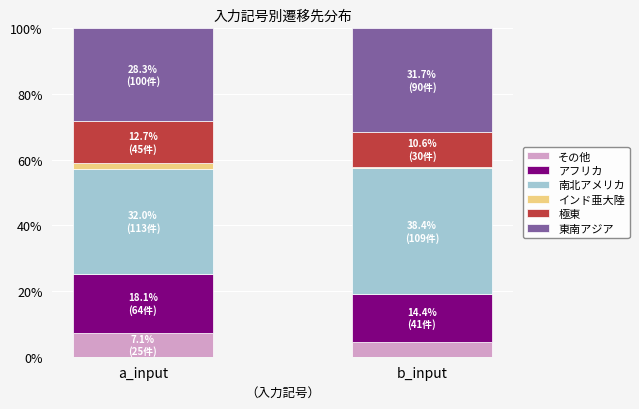

Which category has the lowest value in the その他 series?

b_input